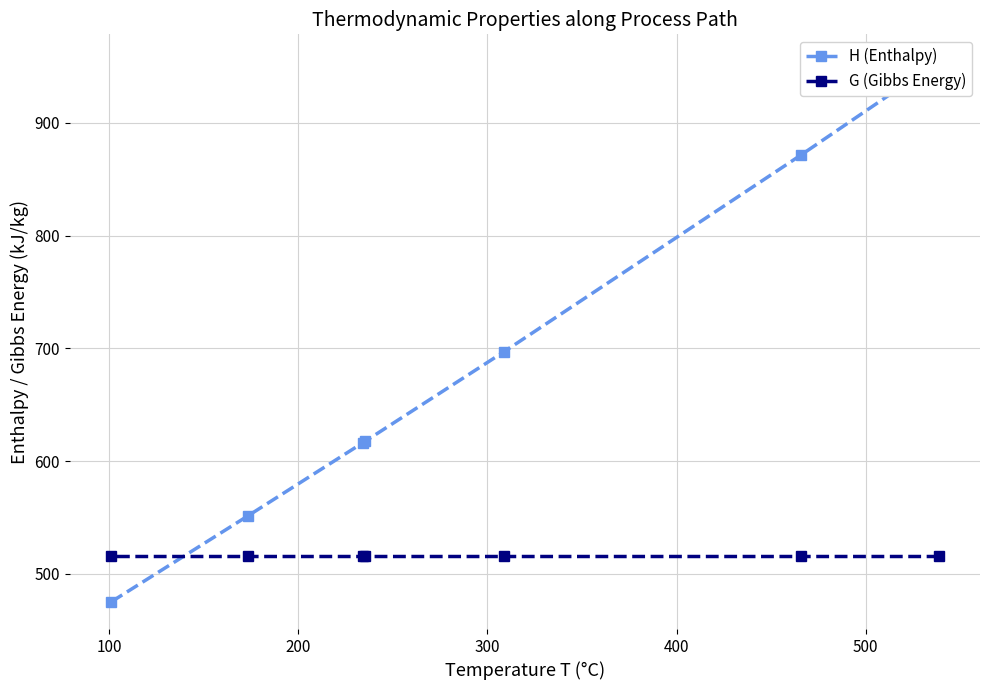

Which series has the largest total across all categories?

H (Enthalpy)